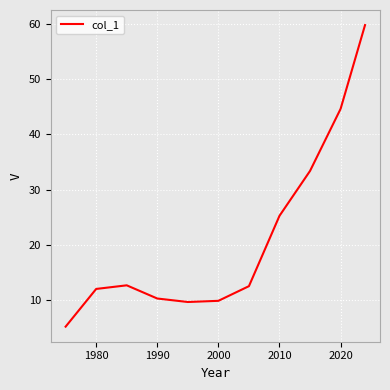

What is the average value?

21.4